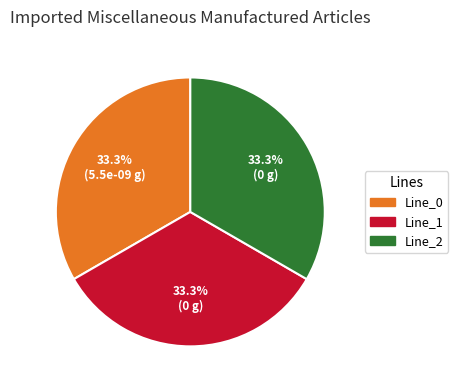

What is the ratio of the value at Line_1 to the value at Line_0?

1.0